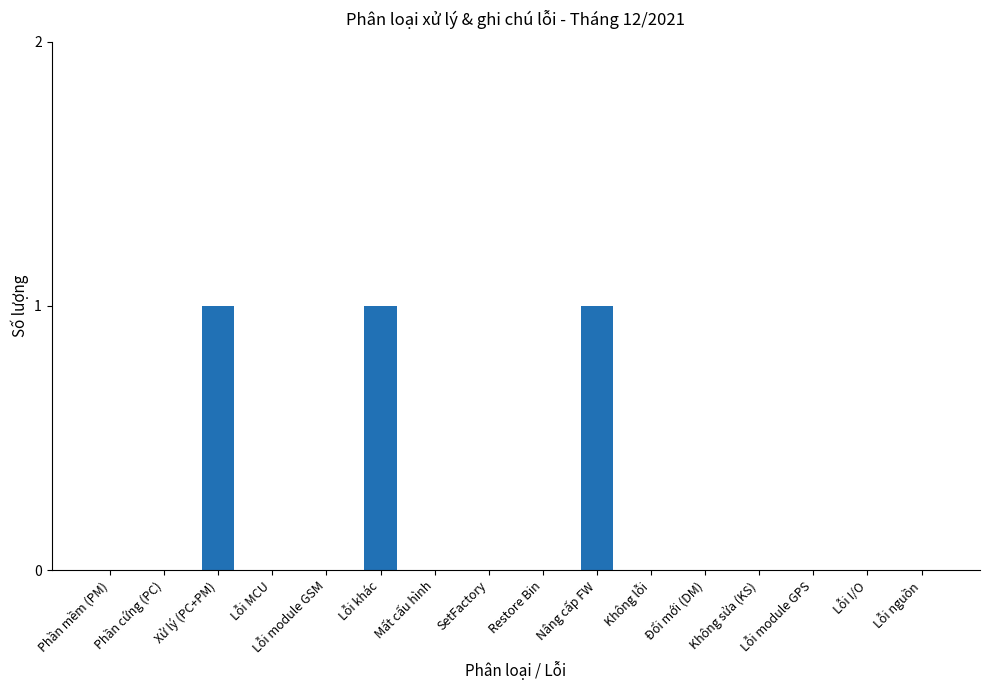

What is the change in value from Mất cấu hình to Nâng cấp FW?

+1